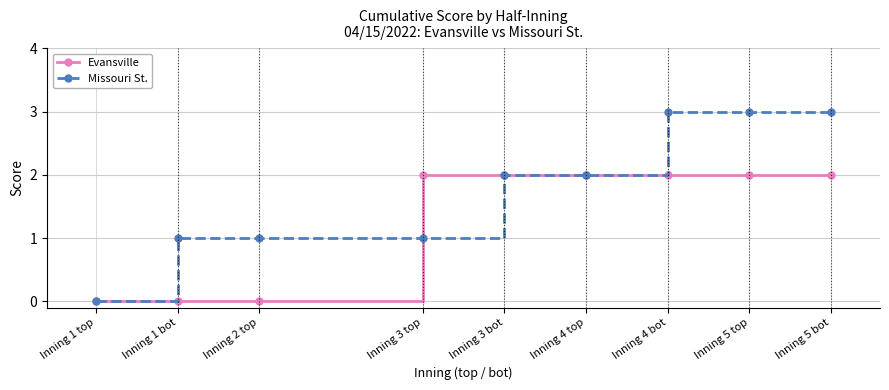

What is the total value across all series at Inning 4 top?

4